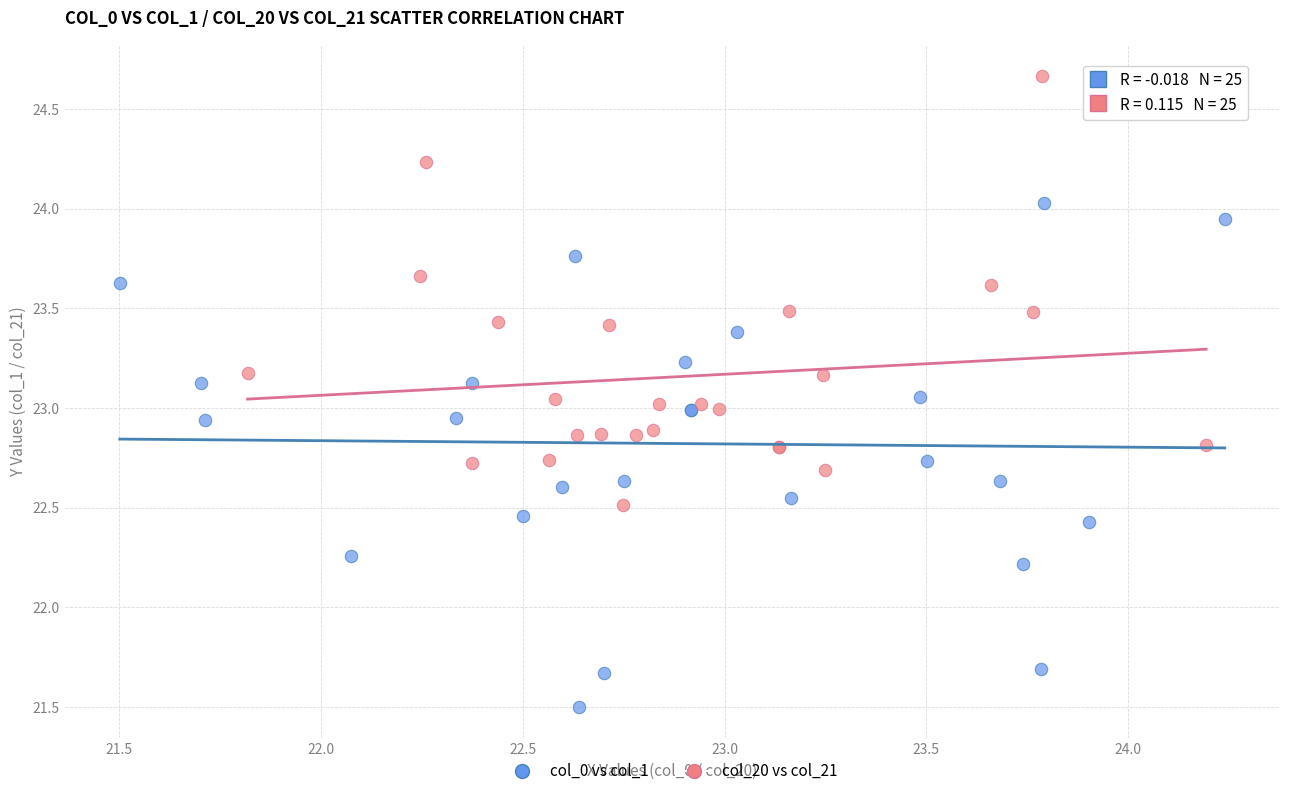

Which series has the largest Y range (max minus min)?

col_0 vs col_1